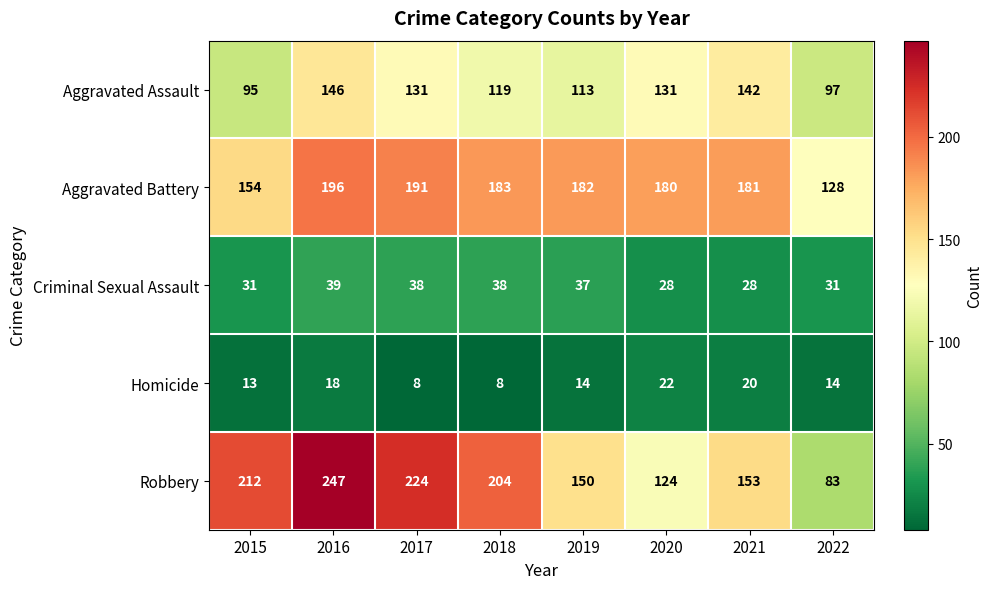

What is the maximum value for Aggravated Assault?

146